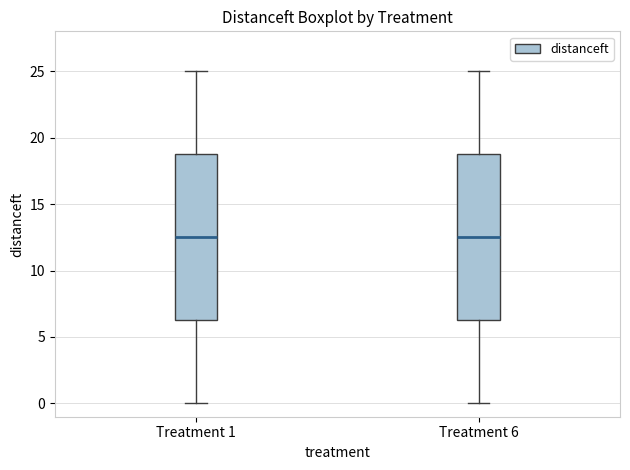

Reading left to right, transcribe this box plot: for each box, give where its median line is, the range the box spans, and where its two whiskers end, as read against the y-axis. The values are not printed on the chart, so give them approximately, as read against the axis.

Treatment 1: median 12.5, box 6.5 to 19.0, whiskers 0.0 to 25.0
Treatment 6: median 12.5, box 6.5 to 19.0, whiskers 0.0 to 25.0